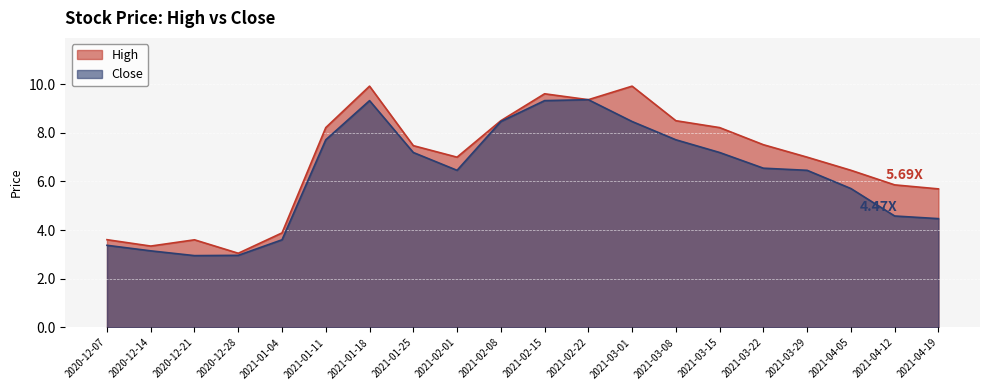

Rank the categories by Close value from lowest to highest.

2020-12-21, 2020-12-28, 2020-12-14, 2020-12-07, 2021-01-04, 2021-04-19, 2021-04-12, 2021-04-05, 2021-02-01, 2021-03-29, 2021-03-22, 2021-01-25, 2021-03-15, 2021-01-11, 2021-03-08, 2021-02-08, 2021-03-01, 2021-01-18, 2021-02-15, 2021-02-22